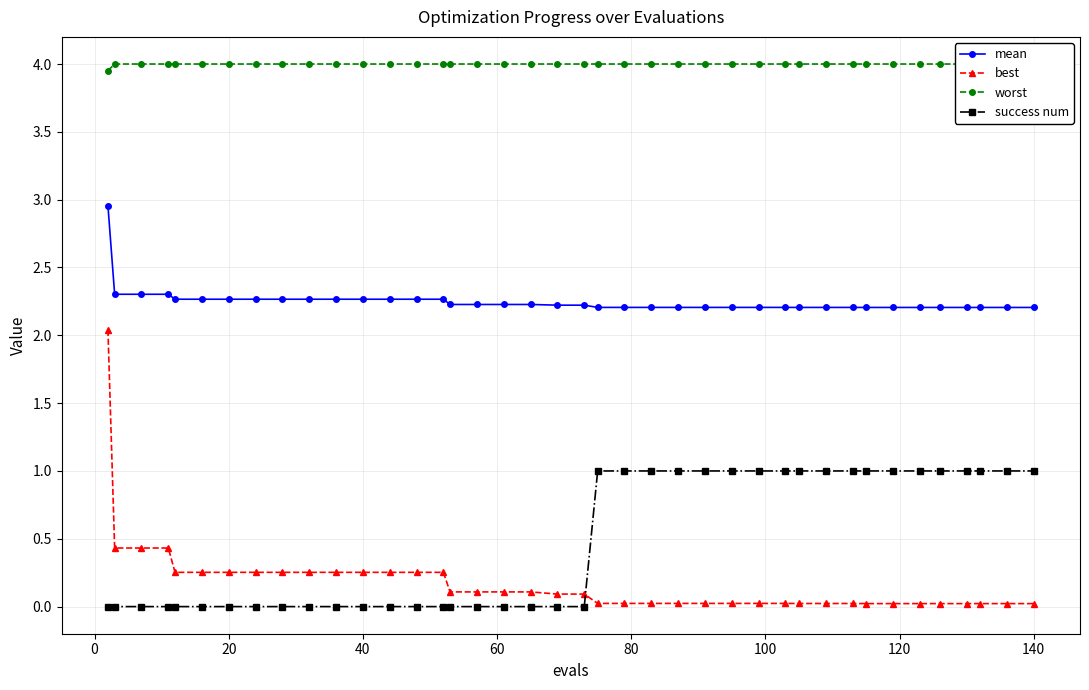

The success num series shows 0.0 at 20. True or false?

True